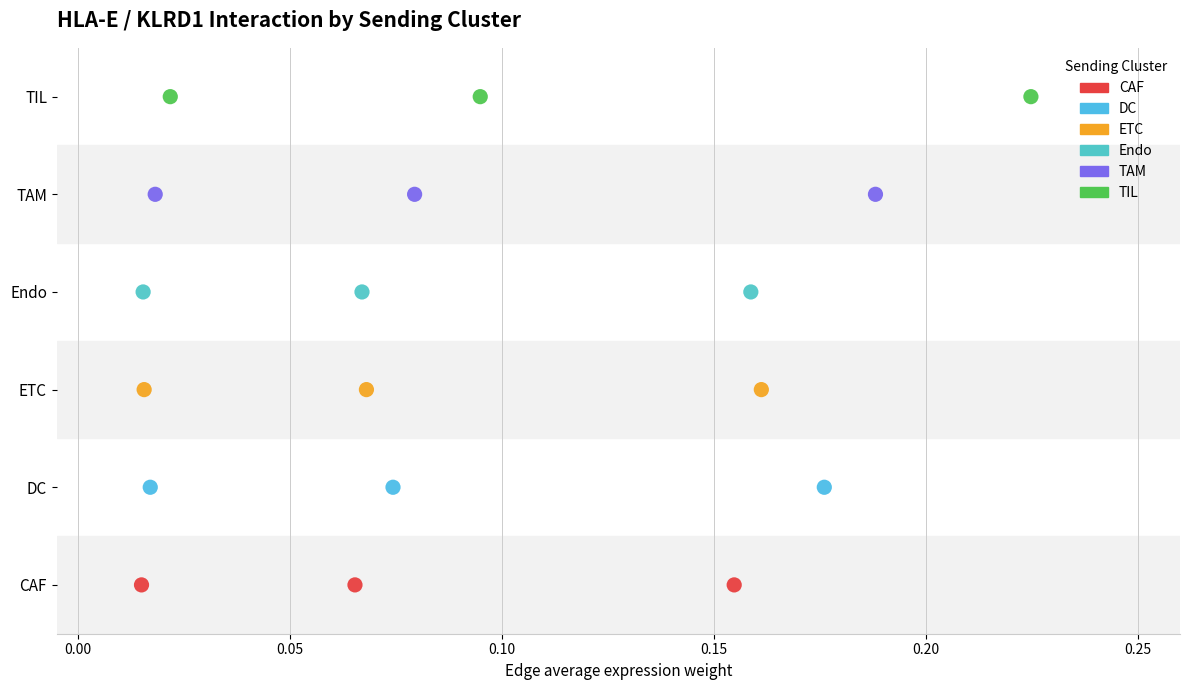

Which series reaches the maximum Y coordinate?

TIL